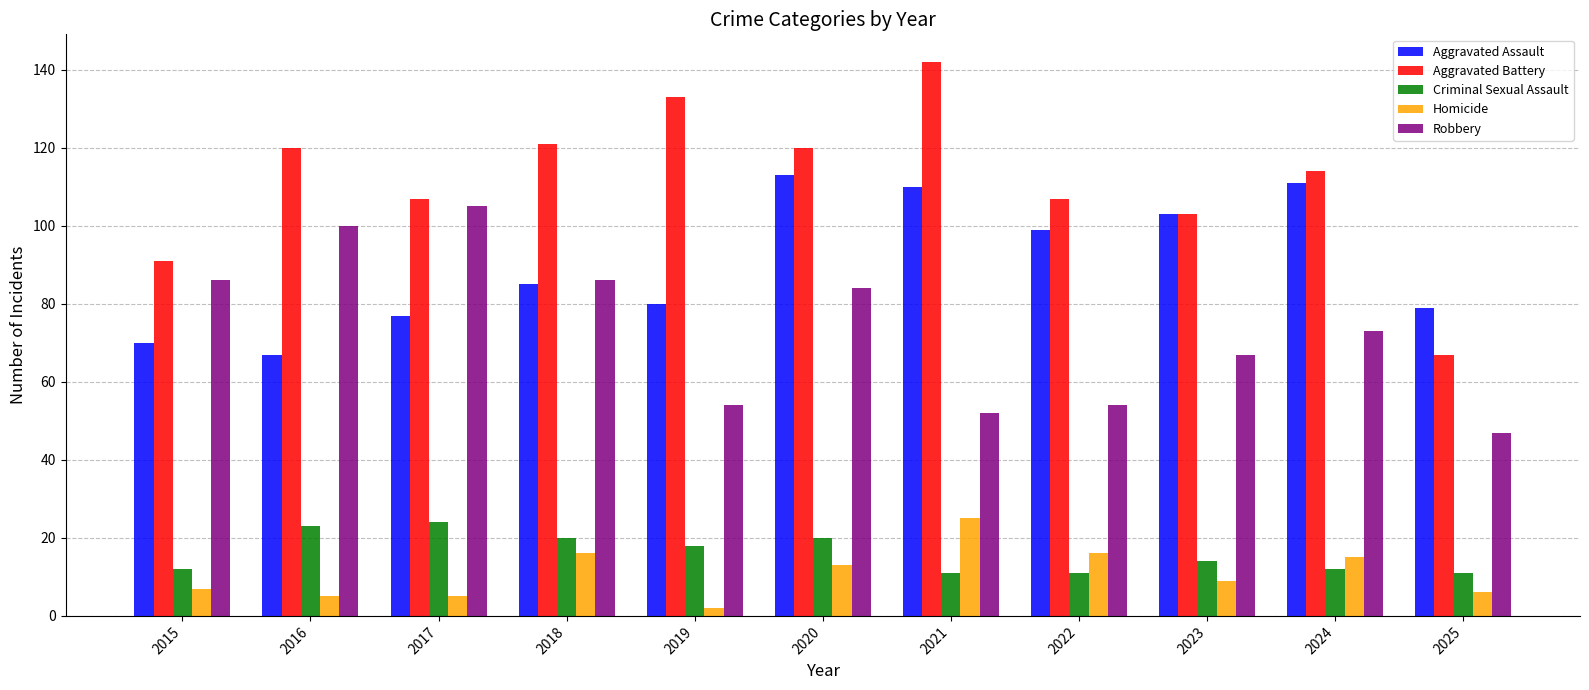

What is the average value of the Criminal Sexual Assault series?

16